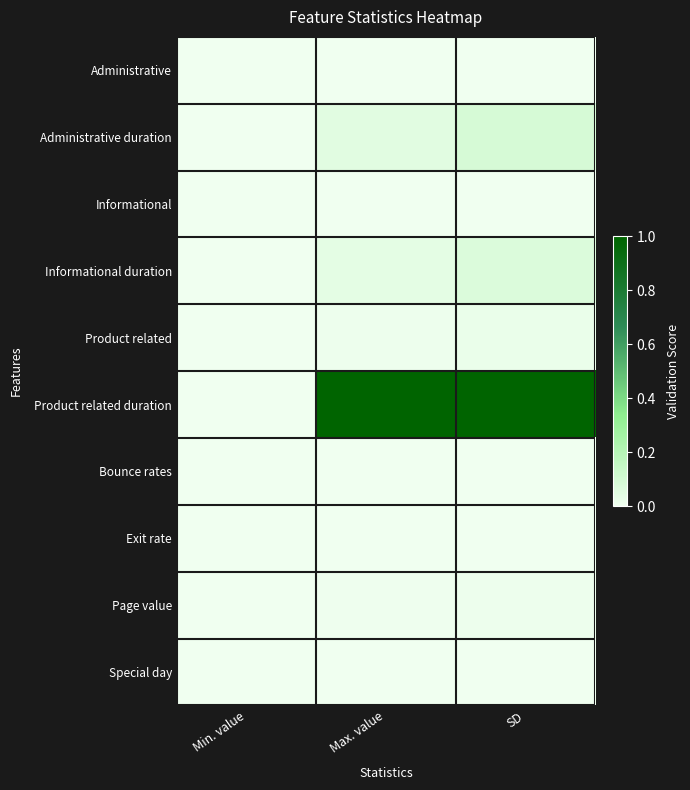

The Administrative series shows 0.0 at SD. True or false?

True